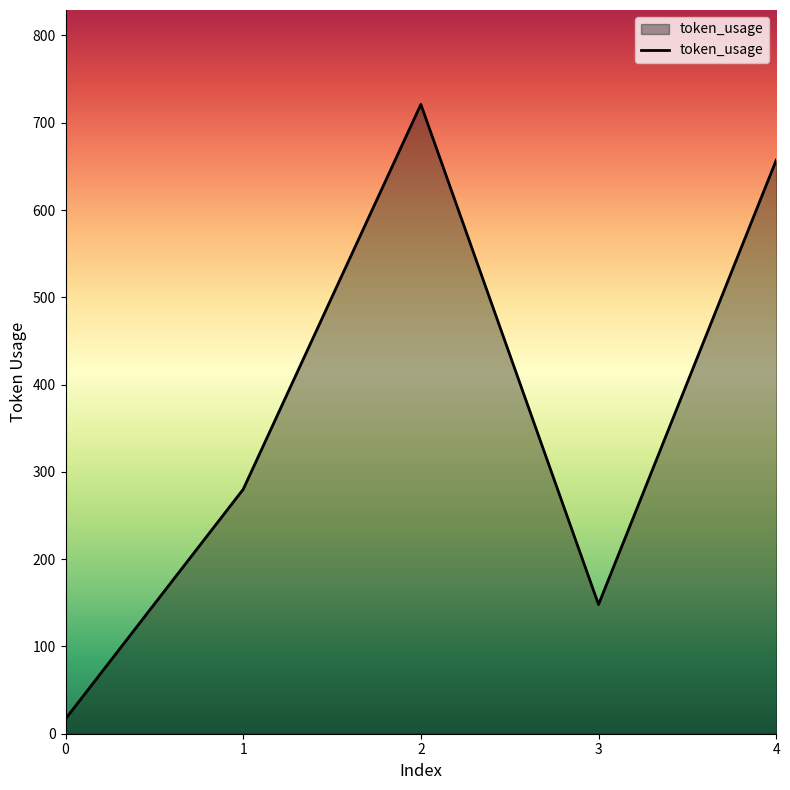

What is the change in value from 2 to 4?

-64